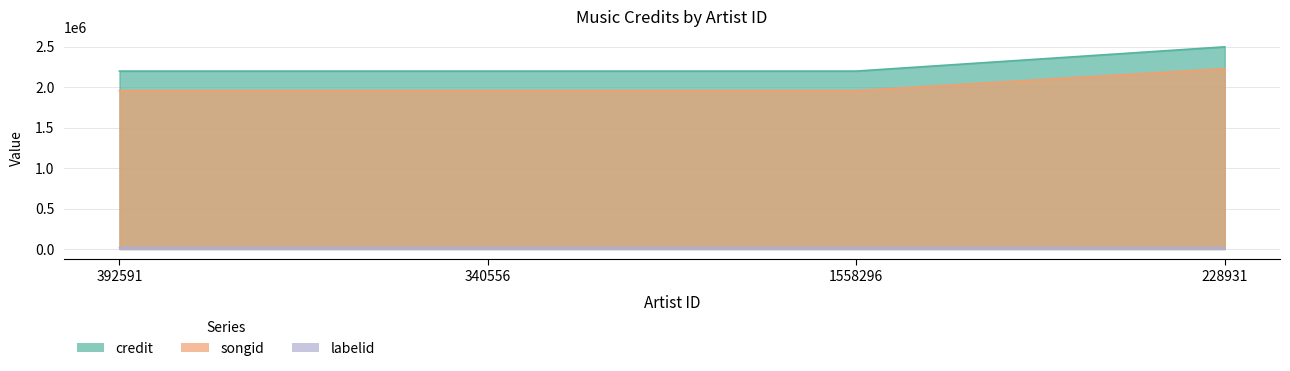

Which category has the highest value in the credit series?

228931